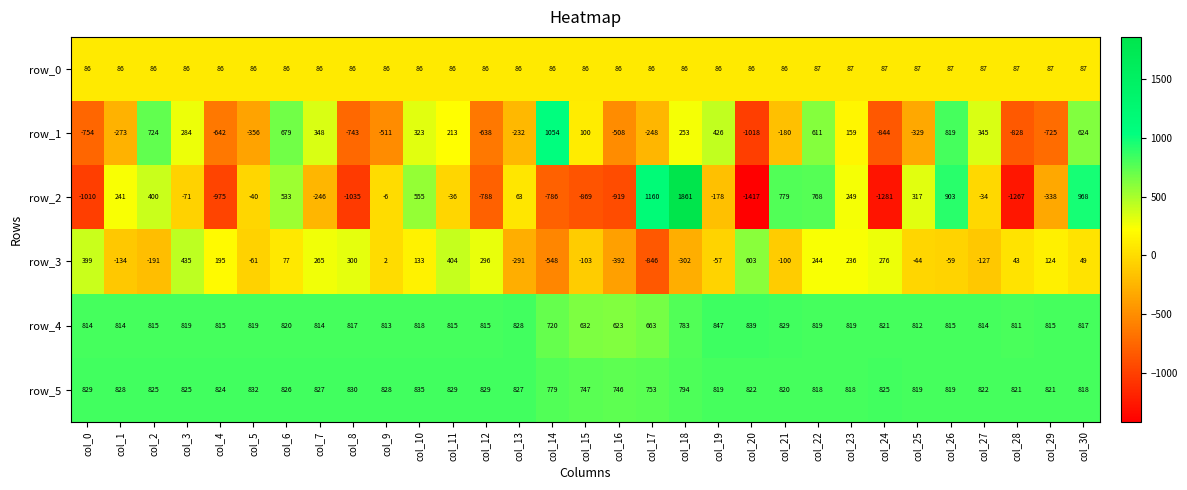

Is it true that row_2 equals -40 at col_5?

True